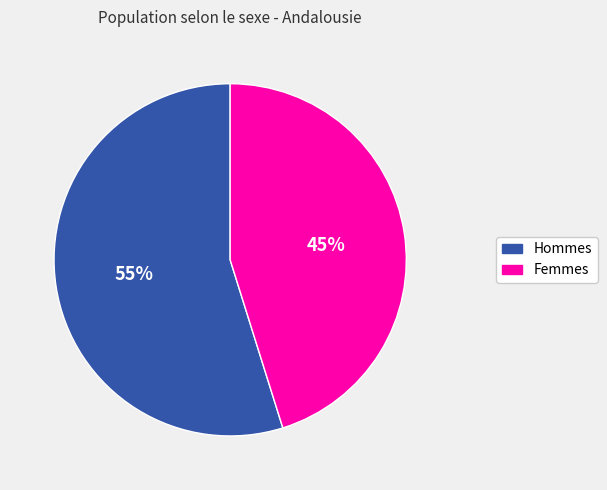

Does any single category account for the majority?

Yes